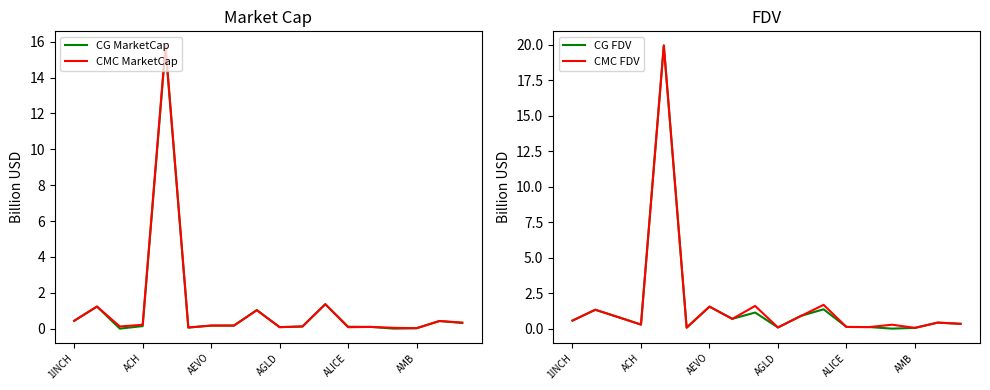

Does the chart have visible grid lines?

No